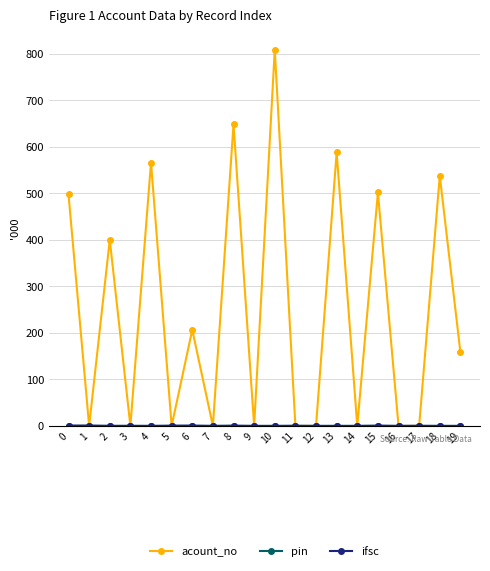

Is this an area chart (filled region under the line)?

No